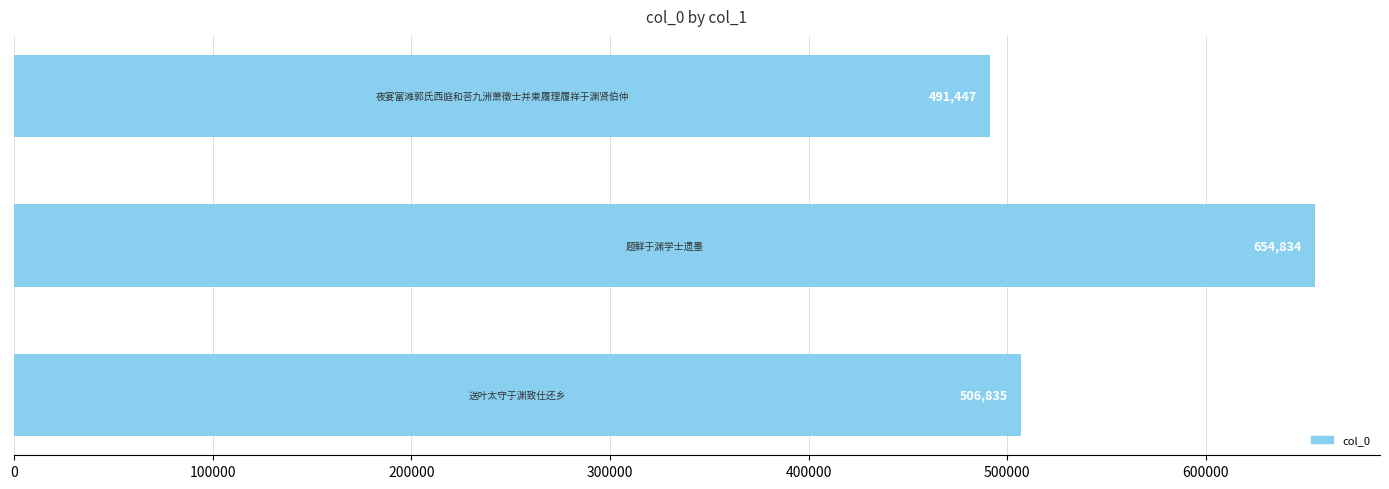

What is the value of the 1st bar from the top?

491447